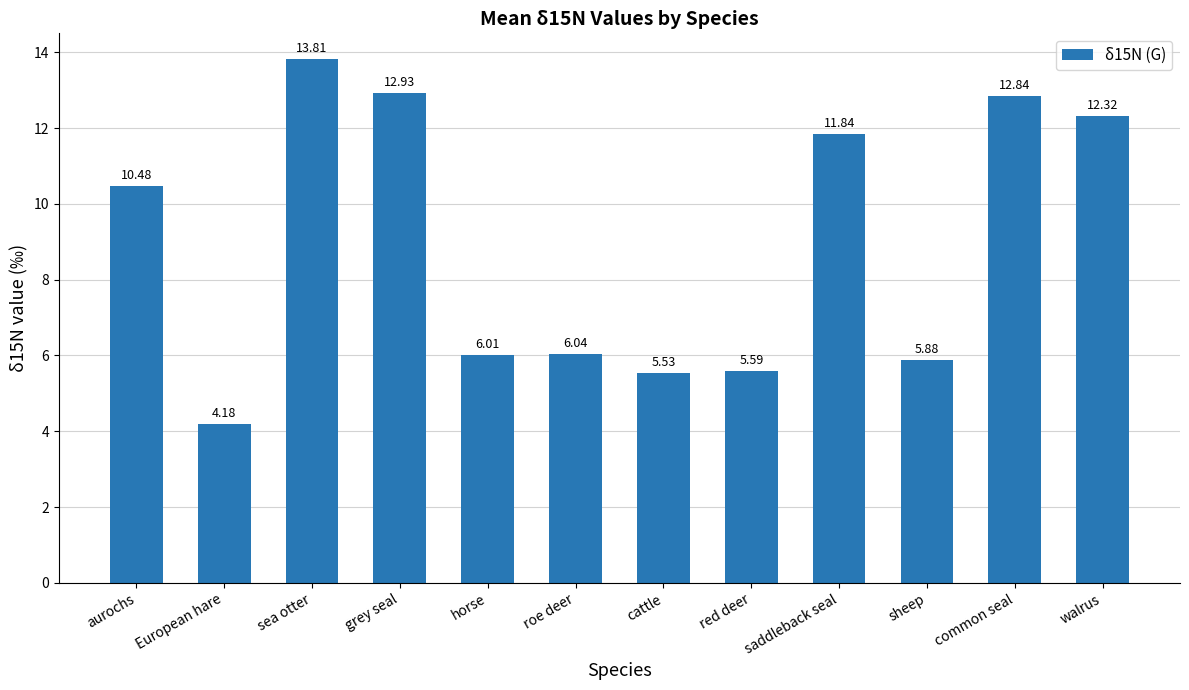

What is the value of the 4th bar from the left?

12.9